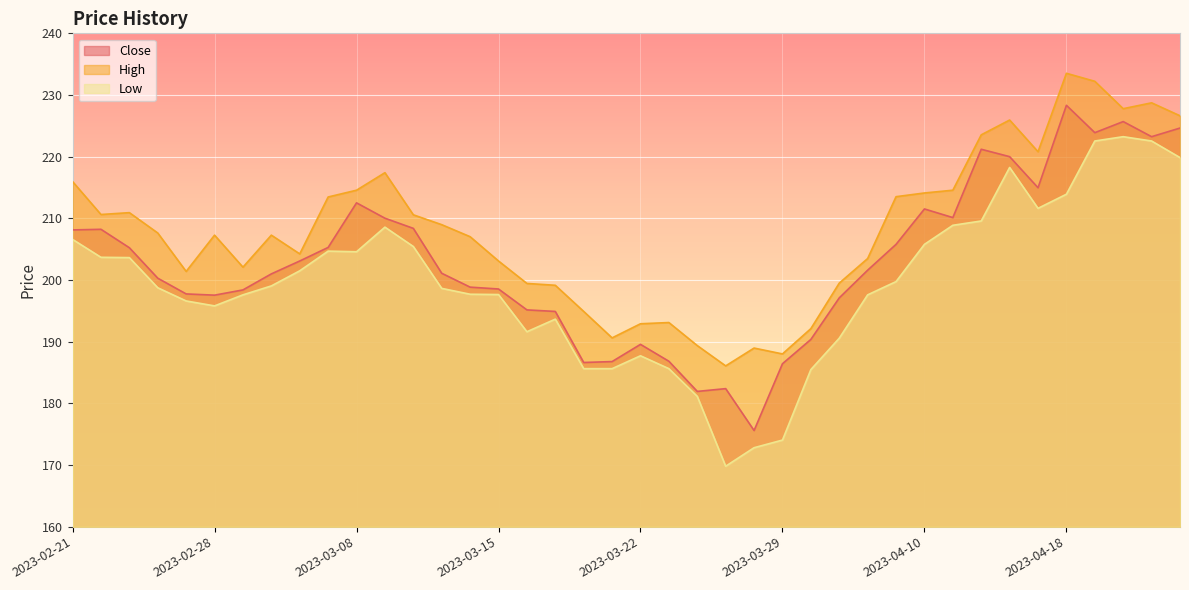

Where is Low nearest to the value 196?

2023-02-28